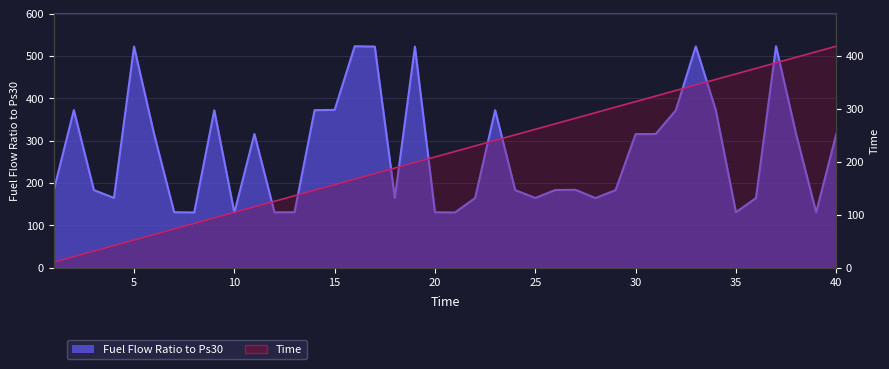

What is the greatest value displayed?

523.1